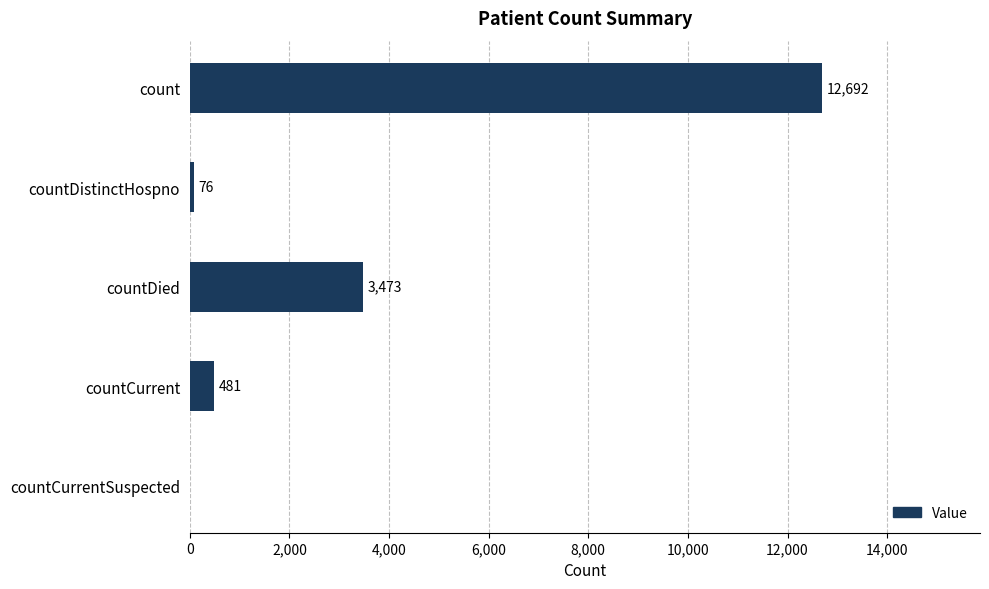

Reading top to bottom, transcribe all the data shown in this chart.

count=12692	countDistinctHospno=76	countDied=3473	countCurrent=481	countCurrentSuspected=0